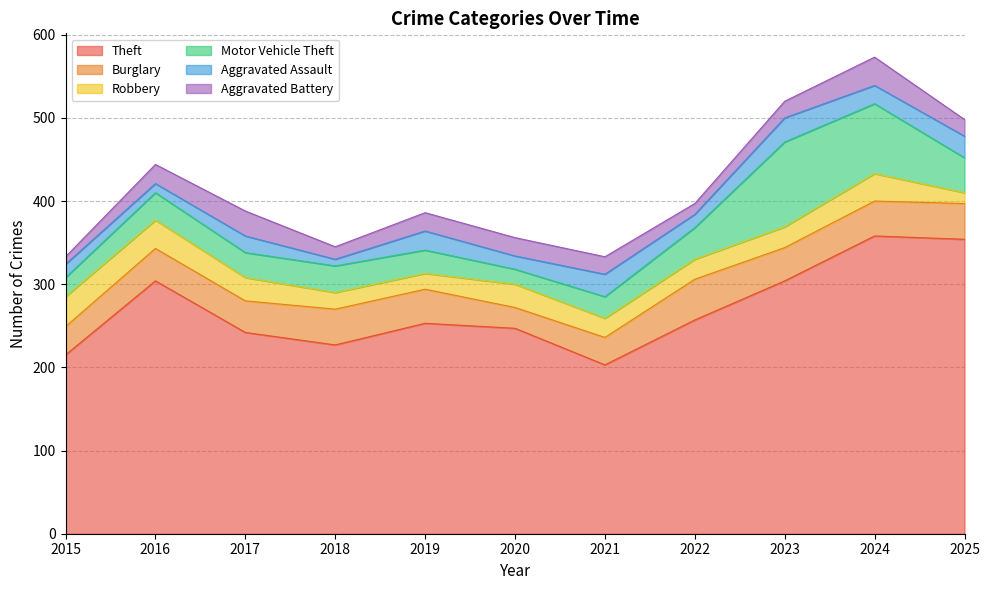

Reading right to left, list all the values displayed in this chart.

Theft: 354	358	304	257	203	247	253	227	242	304	215
Burglary: 43	42	40	49	33	25	41	43	38	39	34
Robbery: 13	33	25	24	23	28	19	20	28	34	36
Motor Vehicle Theft: 42	84	102	38	26	18	28	32	30	33	23
Aggravated Assault: 26	22	29	16	27	16	23	8	20	11	16
Aggravated Battery: 20	34	20	13	21	22	22	15	30	23	9